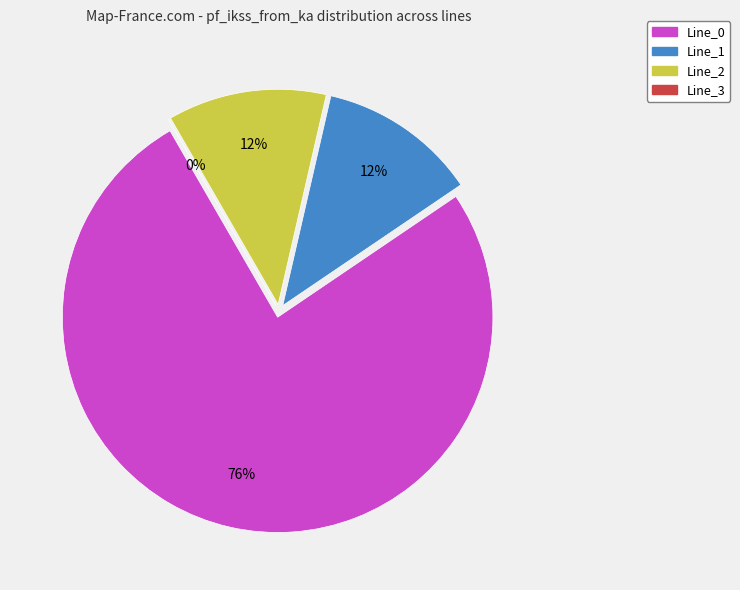

Is it true that Line_1 is 3% of the pie?

False